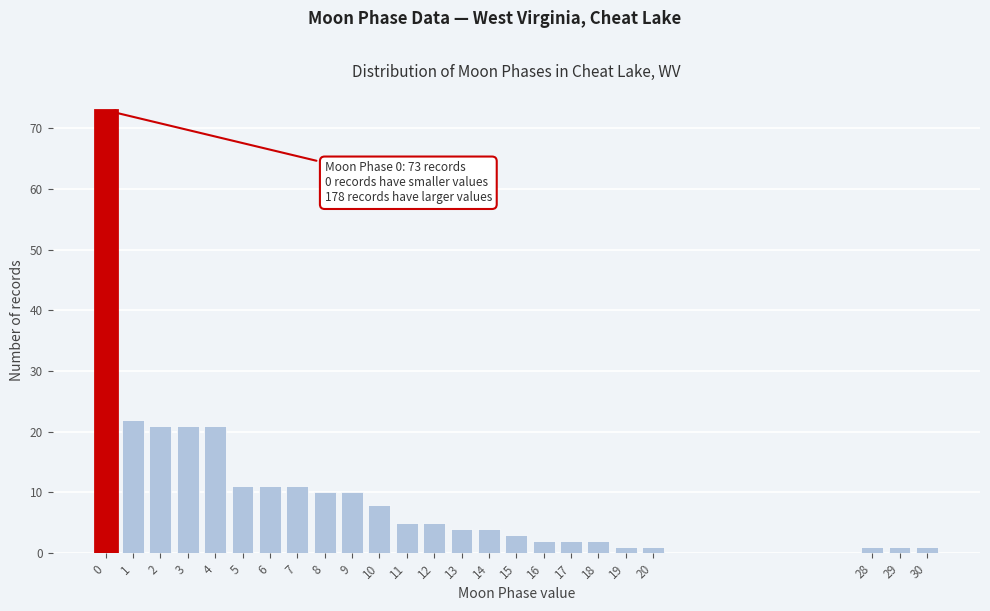

Reading left to right, extract all data points from this chart.

73	22	21	21	21	11	11	11	10	10	8	5	5	4	4	3	2	2	2	1	1	1	1	1